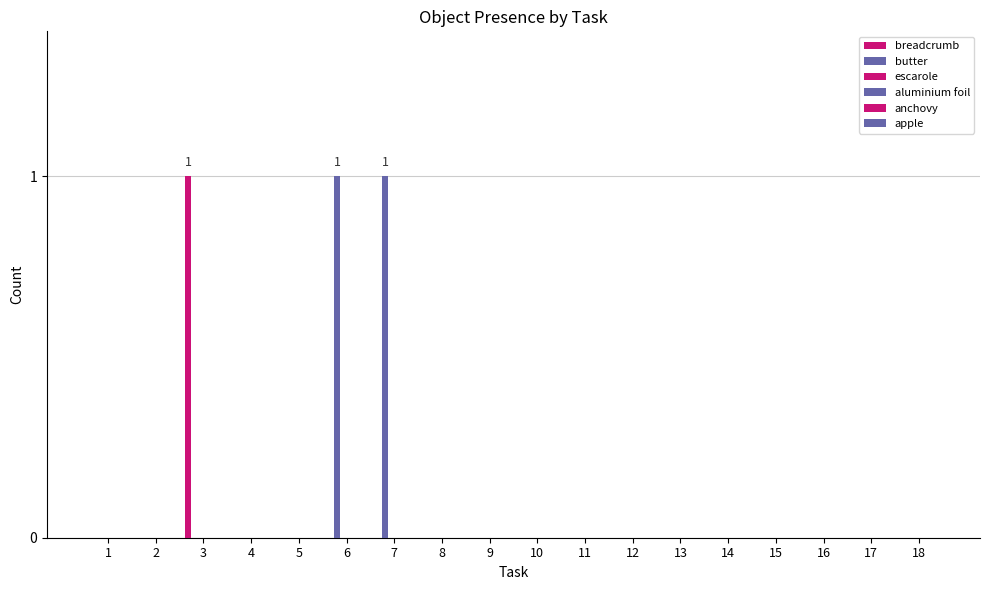

Reading left to right, transcribe all the data shown in this chart.

breadcrumb: 0	0	1	0	0	0	0	0	0	0	0	0	0	0	0	0	0	0
butter: 0	0	0	0	0	1	1	0	0	0	0	0	0	0	0	0	0	0
escarole: 0	0	0	0	0	0	0	0	0	0	0	0	0	0	0	0	0	0
aluminium foil: 0	0	0	0	0	0	0	0	0	0	0	0	0	0	0	0	0	0
anchovy: 0	0	0	0	0	0	0	0	0	0	0	0	0	0	0	0	0	0
apple: 0	0	0	0	0	0	0	0	0	0	0	0	0	0	0	0	0	0